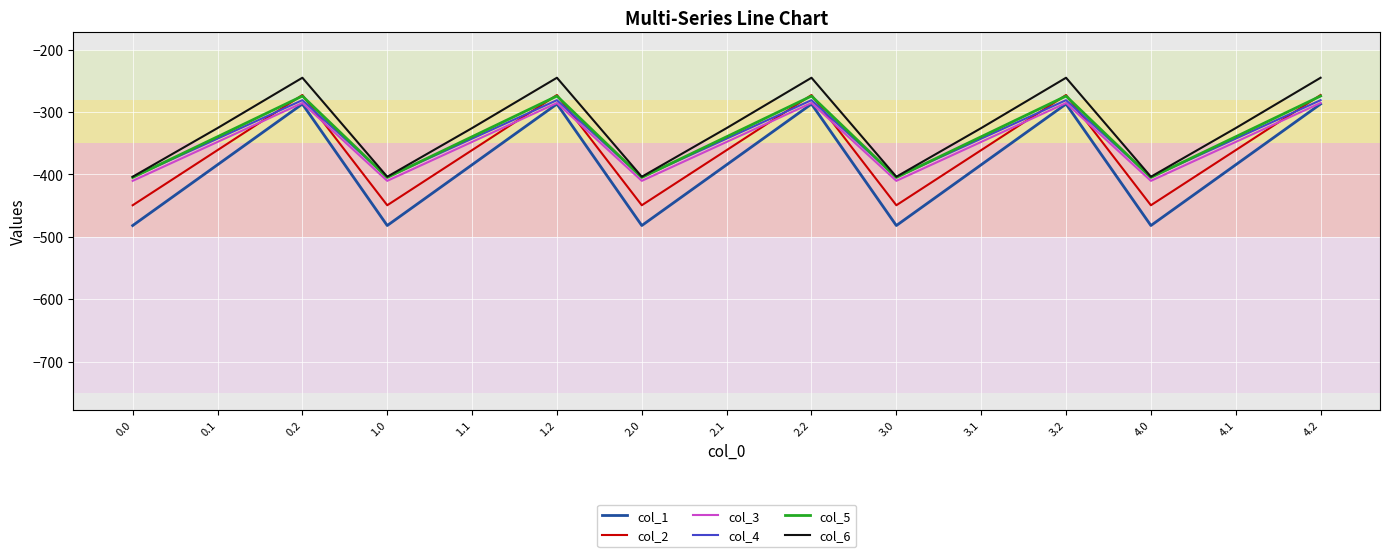

Is the value of col_1 at 4.2 greater than the value of col_4 at 3.0?

Yes